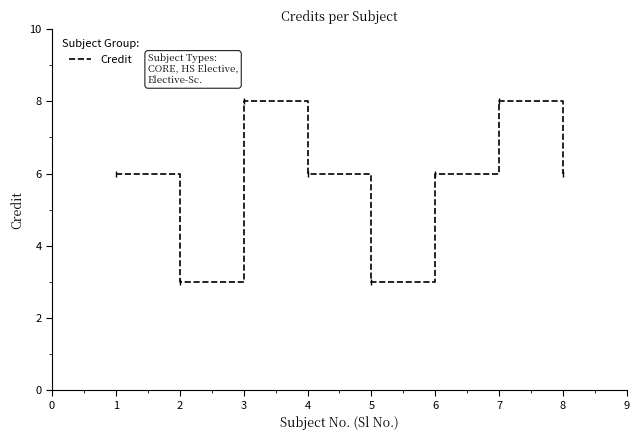

Approximately how many times larger is the value at 4 compared to 1?

1.0